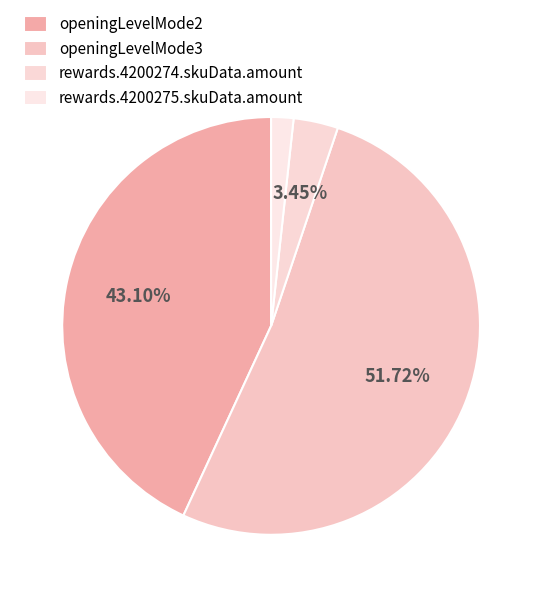

Which category has the smallest portion of the pie?

rewards.4200275.skuData.amount